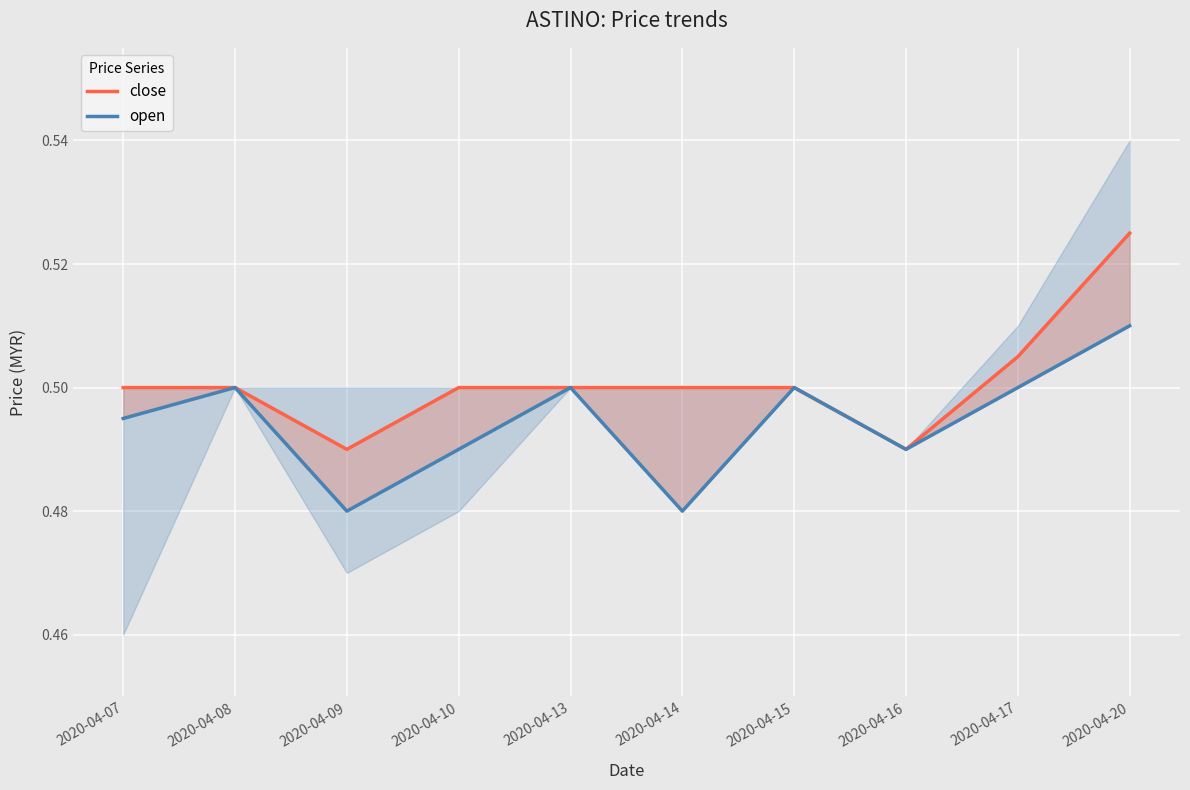

Reading left to right, transcribe all the data shown in this chart.

close: 2020-04-07=0.5	2020-04-08=0.5	2020-04-09=0.5	2020-04-10=0.5	2020-04-13=0.5	2020-04-14=0.5	2020-04-15=0.5	2020-04-16=0.5	2020-04-17=0.5	2020-04-20=0.5
open: 2020-04-07=0.5	2020-04-08=0.5	2020-04-09=0.5	2020-04-10=0.5	2020-04-13=0.5	2020-04-14=0.5	2020-04-15=0.5	2020-04-16=0.5	2020-04-17=0.5	2020-04-20=0.5